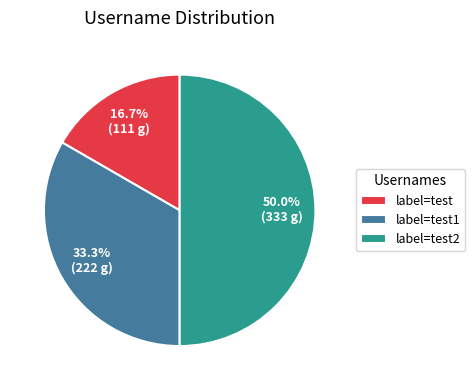

Does label=test1 represent more than half of the total?

No